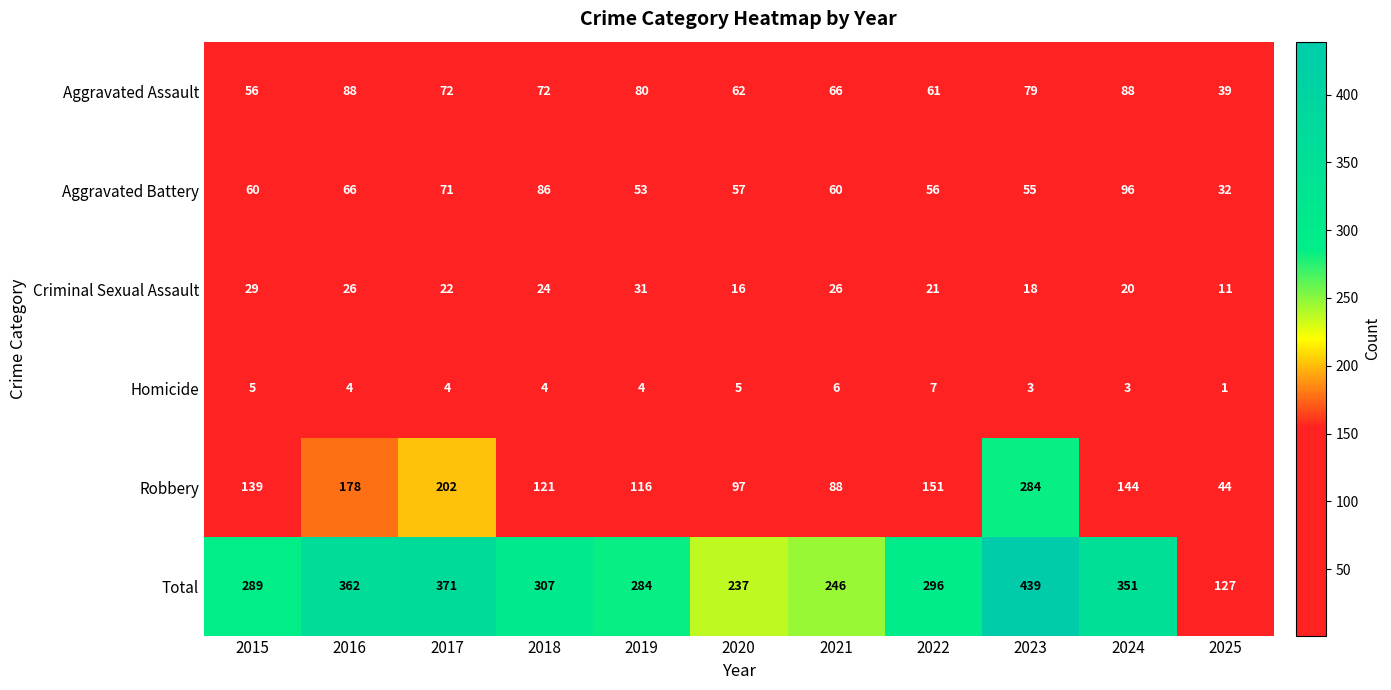

What is the difference between the Aggravated Battery values at 2017 and 2022?

15